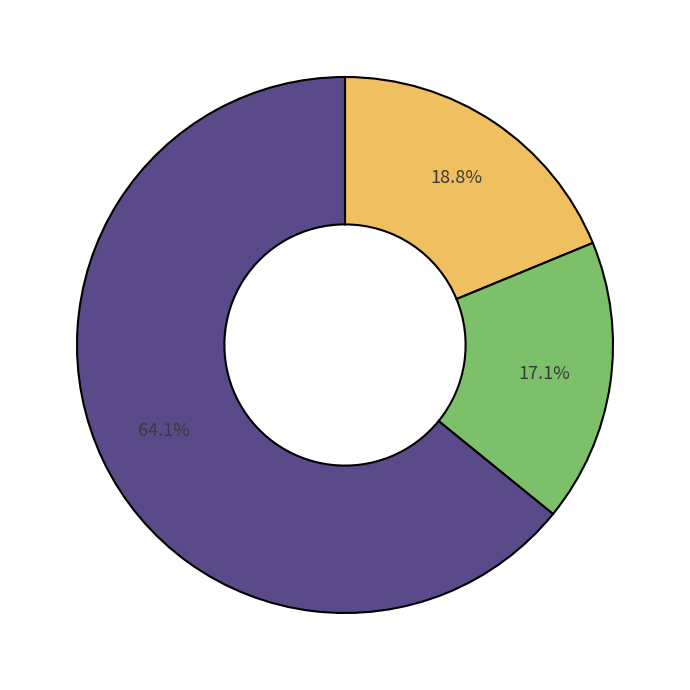

Is there a majority slice in this chart?

Yes